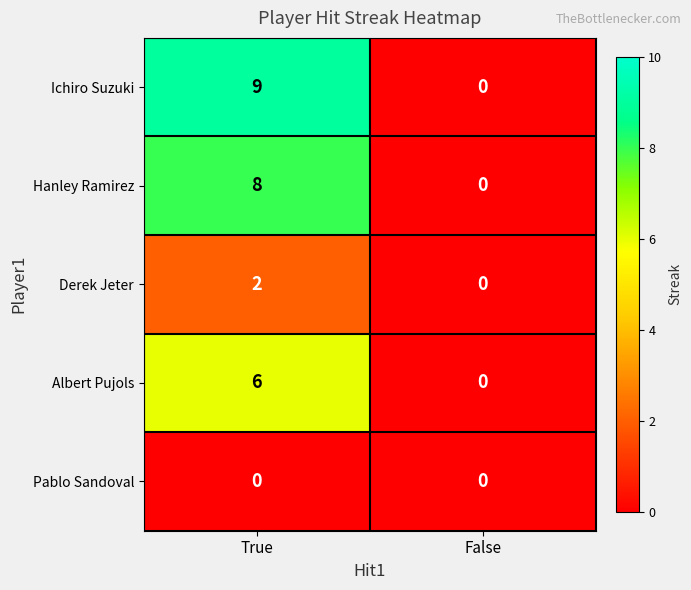

Where is Ichiro Suzuki nearest to the value 4?

False